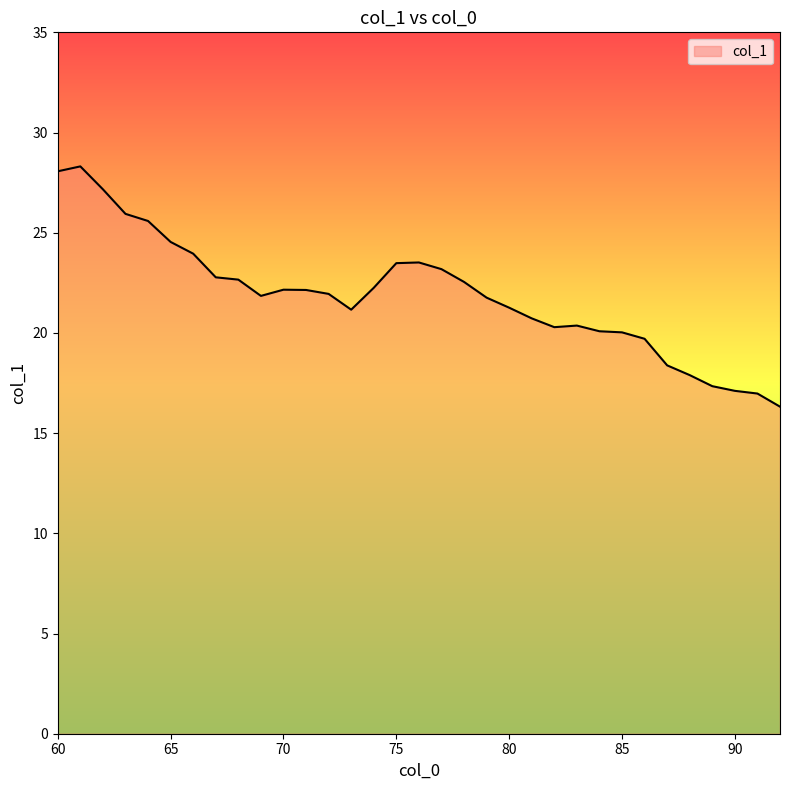

What is the maximum value shown in the chart?

28.3